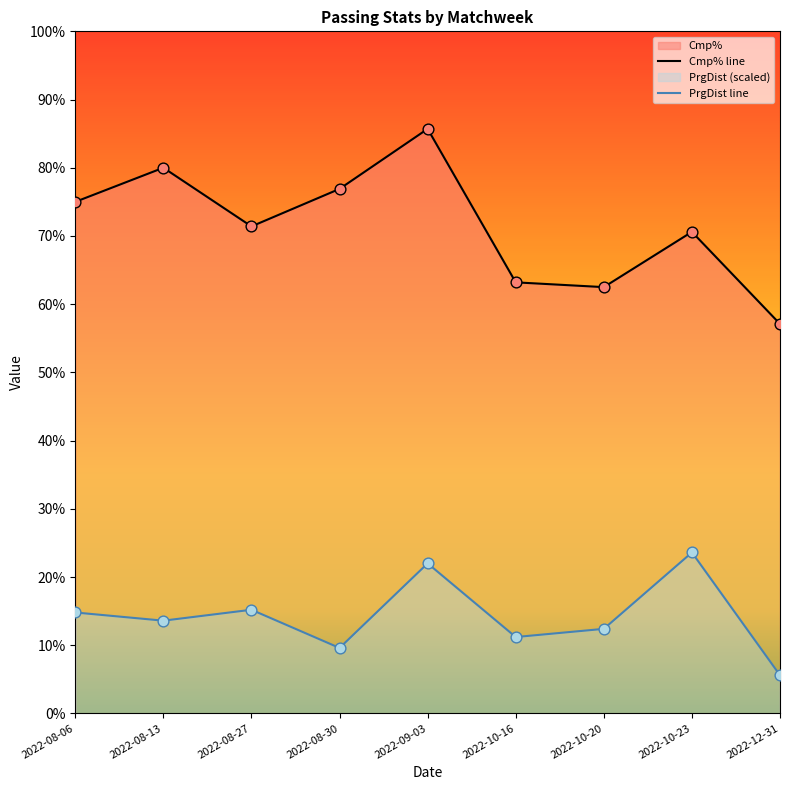

Which series has the widest spread of Y values?

Cmp%